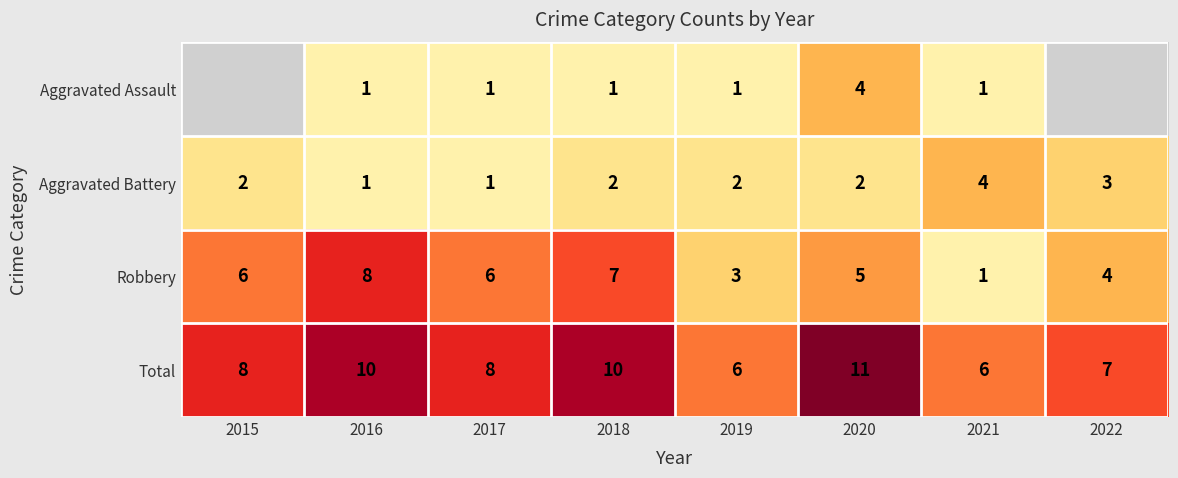

Is the value of Total at 2019 greater than the value of Aggravated Assault at 2021?

Yes